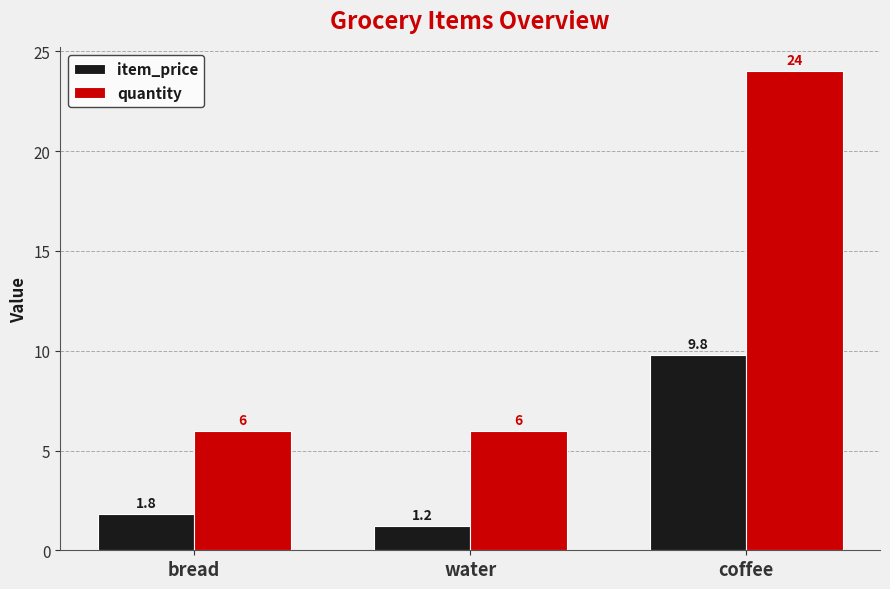

What is the smallest value displayed?

1.2